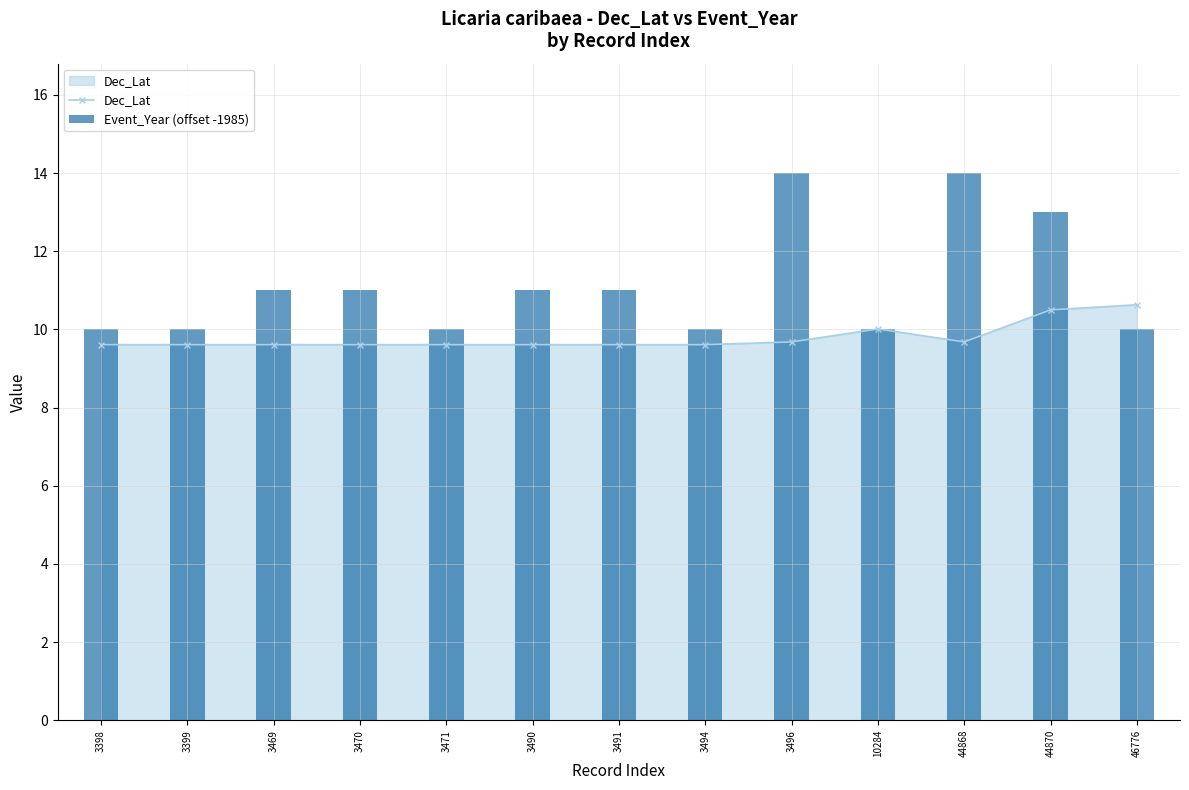

What is the value of the Dec_Lat bar at the 4th from the left?

9.6